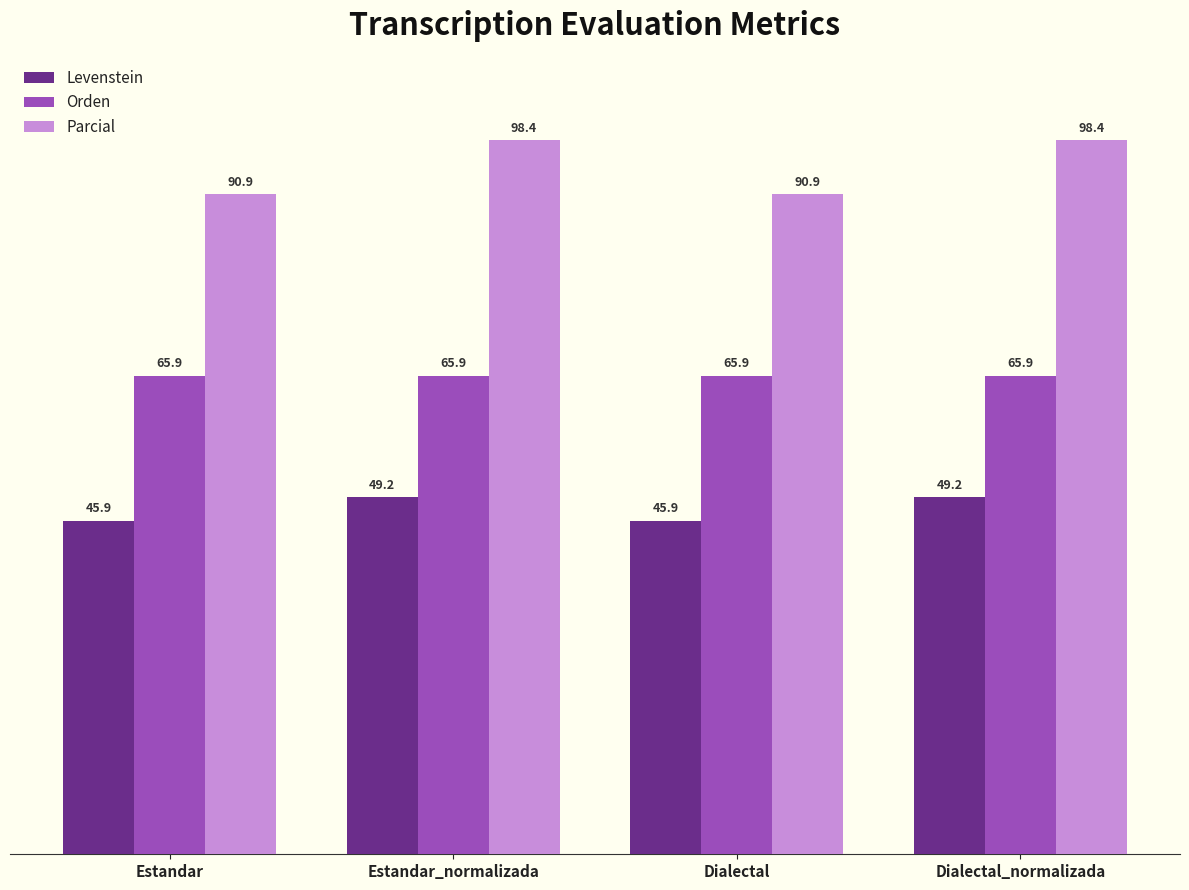

How many bars are there in total?

12